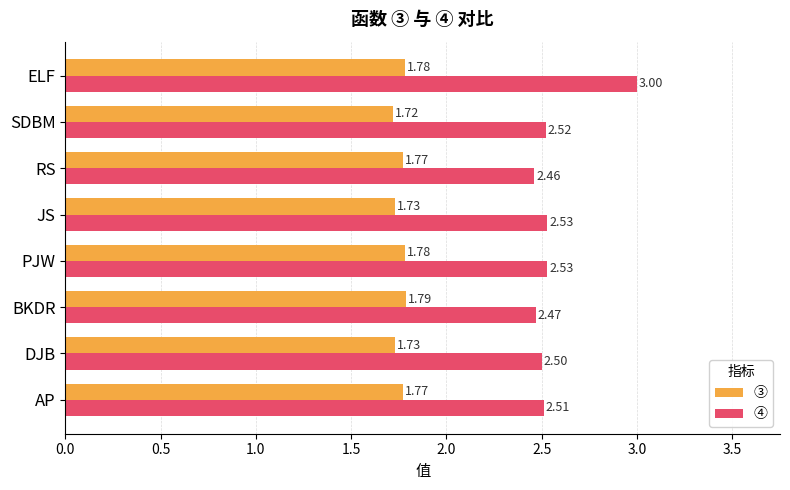

At how many categories does at least one series exceed 1?

8